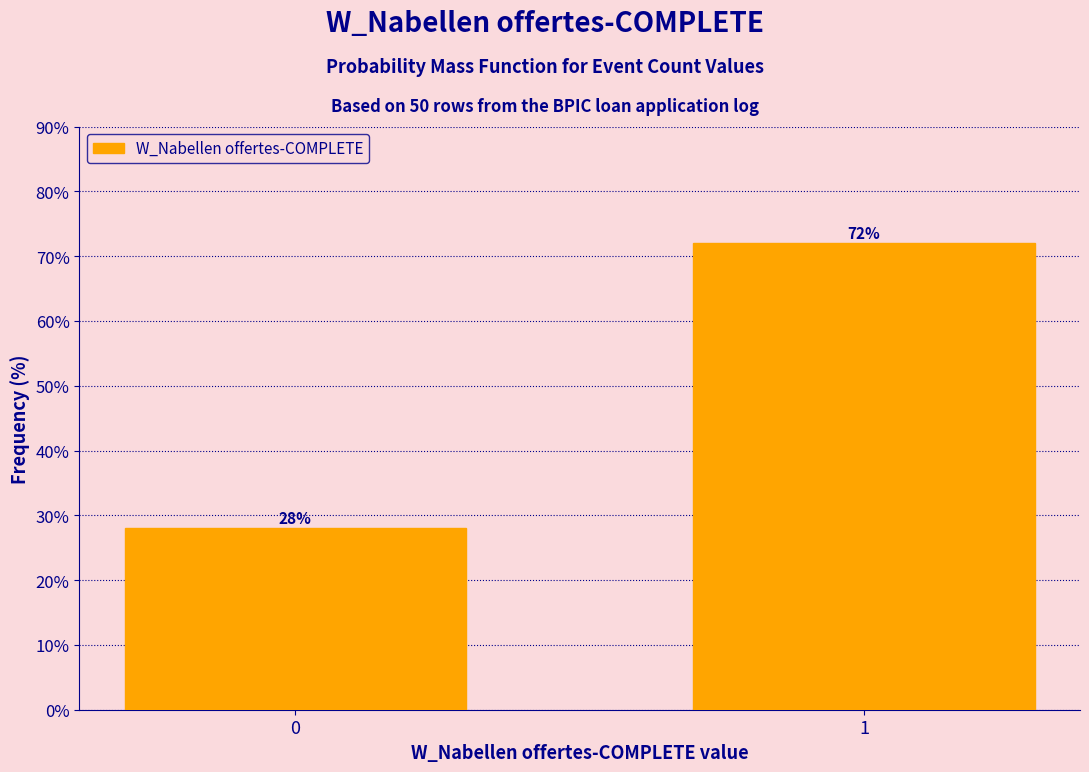

Reading left to right, extract all data points from this chart.

28.0	72.0